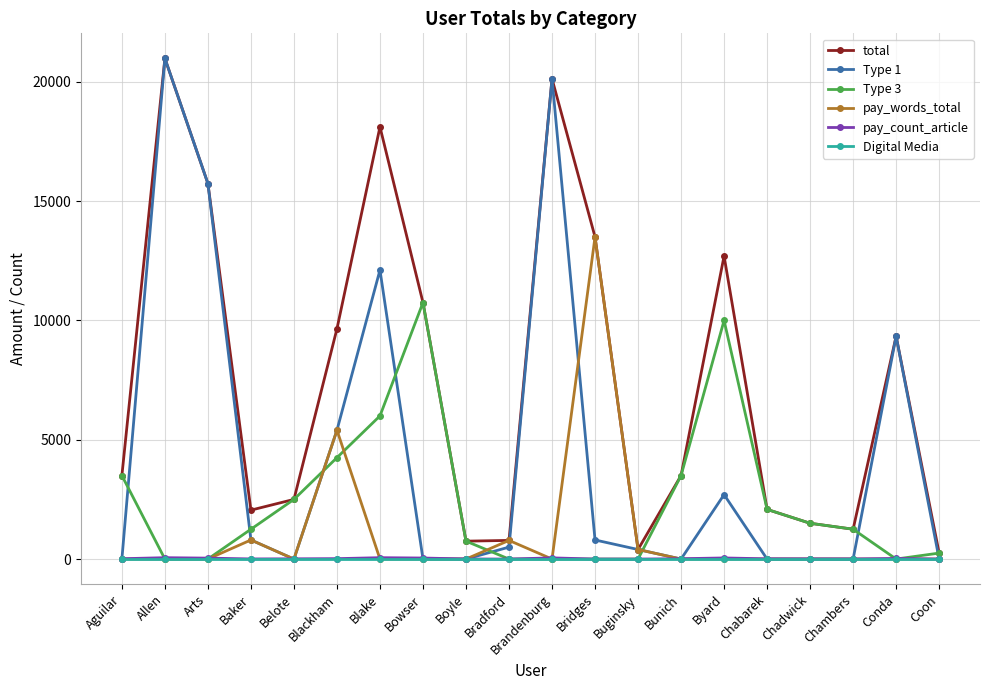

True or false: total has more than 0 interior local peaks.

True